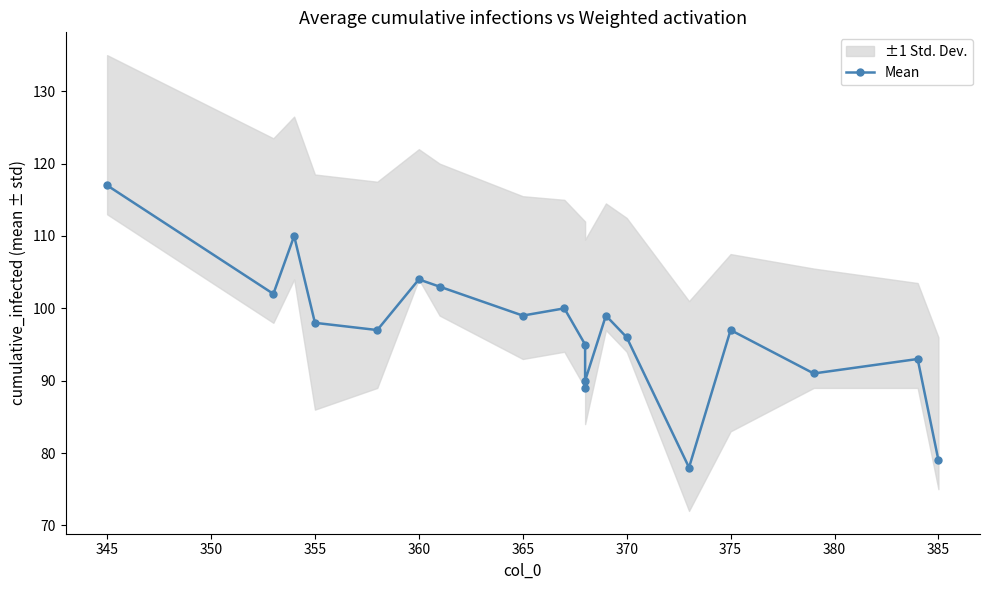

Reading right to left, transcribe all the data shown in this chart.

79	93	91	97	78	96	99	90	89	95	100	99	103	104	97	98	110	102	117